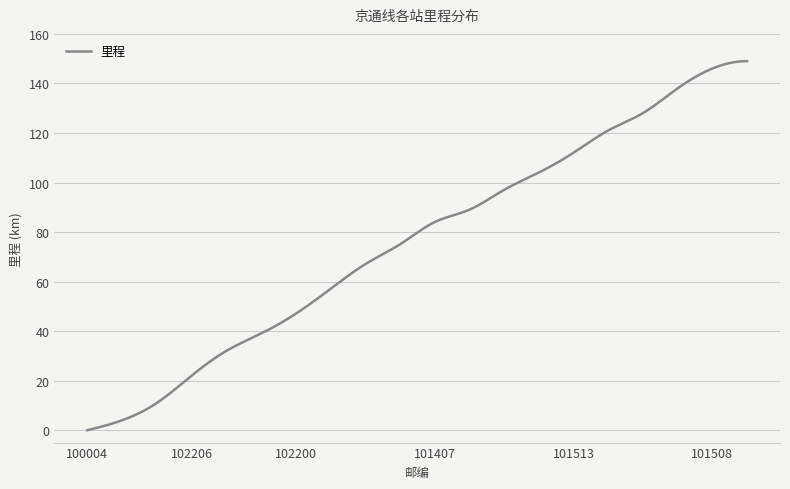

What is the greatest value displayed?

149.0